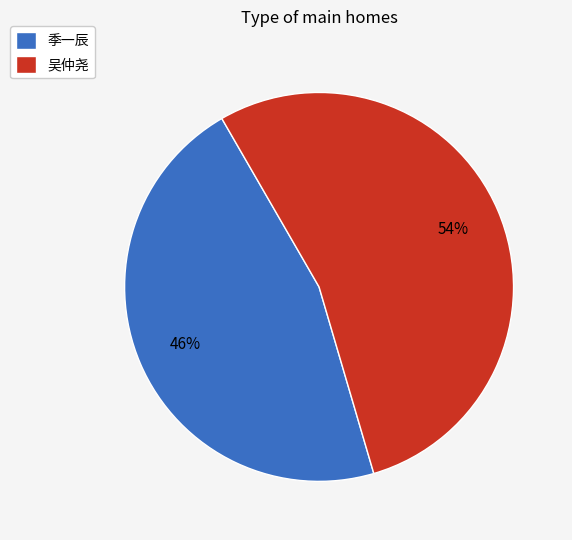

To the nearest percent, what is the average slice percentage?

50%